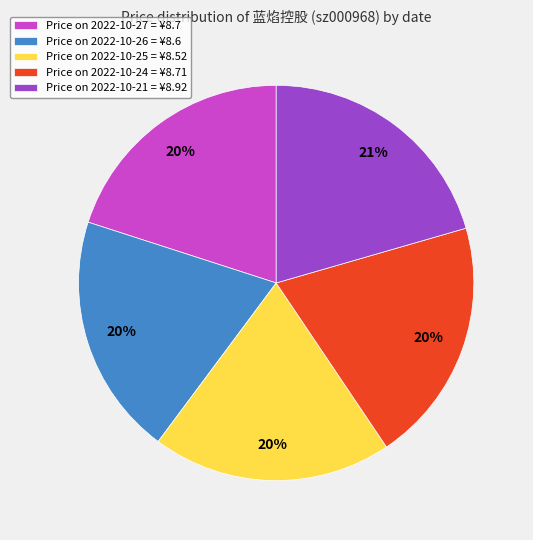

To the nearest percent, what percentage of the pie is Price on 2022-10-27 = ¥8.7?

20%